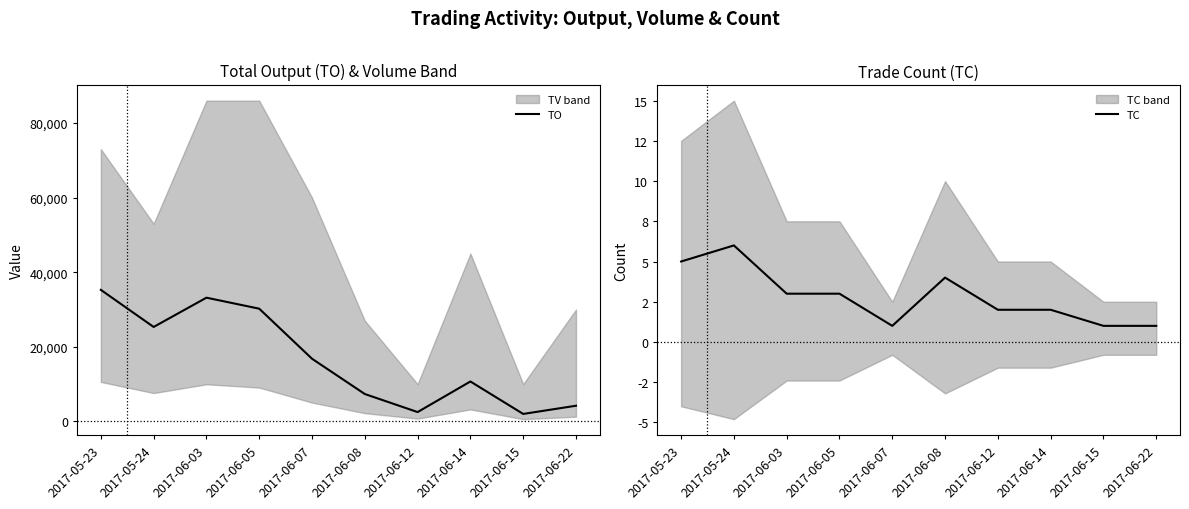

True or false: TC and TO intersect in this chart.

False